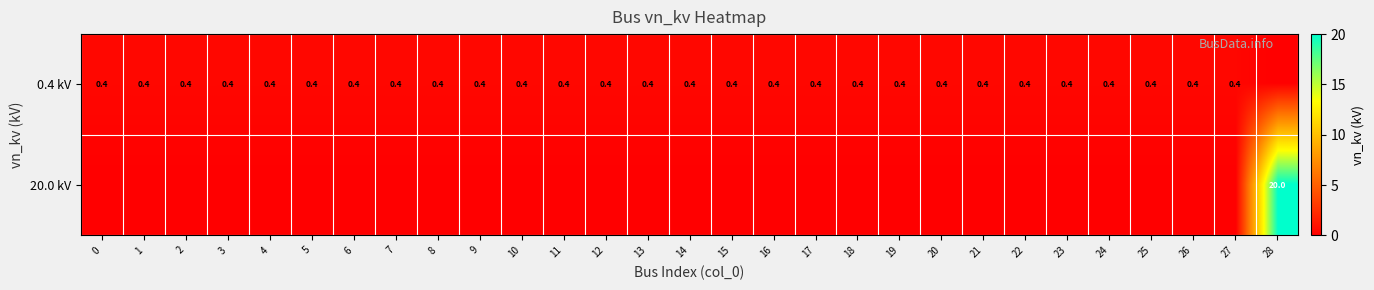

Reading left to right, list all the values displayed in this chart.

row_0: 0=0.4	1=0.4	2=0.4	3=0.4	4=0.4	5=0.4	6=0.4	7=0.4	8=0.4	9=0.4	10=0.4	11=0.4	12=0.4	13=0.4	14=0.4	15=0.4	16=0.4	17=0.4	18=0.4	19=0.4	20=0.4	21=0.4	22=0.4	23=0.4	24=0.4	25=0.4	26=0.4	27=0.4	28=0.0
row_1: 0=0.0	1=0.0	2=0.0	3=0.0	4=0.0	5=0.0	6=0.0	7=0.0	8=0.0	9=0.0	10=0.0	11=0.0	12=0.0	13=0.0	14=0.0	15=0.0	16=0.0	17=0.0	18=0.0	19=0.0	20=0.0	21=0.0	22=0.0	23=0.0	24=0.0	25=0.0	26=0.0	27=0.0	28=20.0